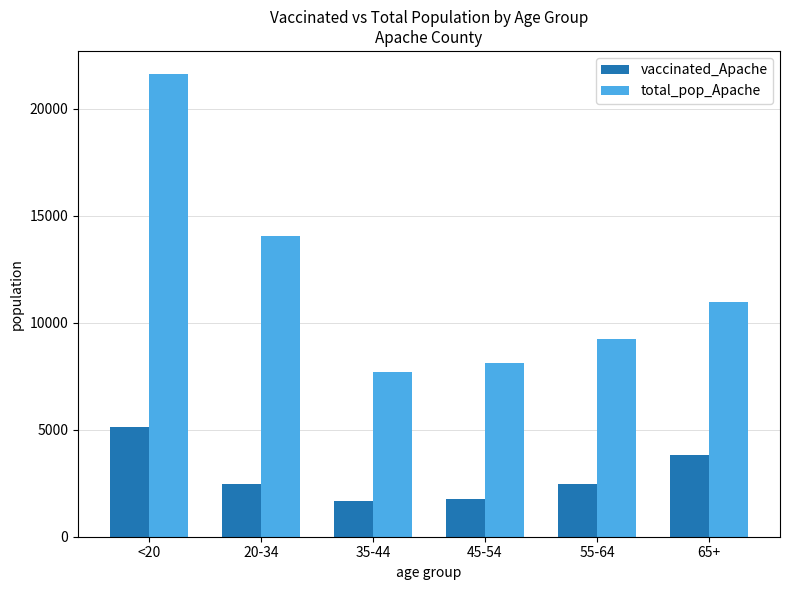

What is the approximate value of total_pop_Apache at <20, to the nearest 100?

21600